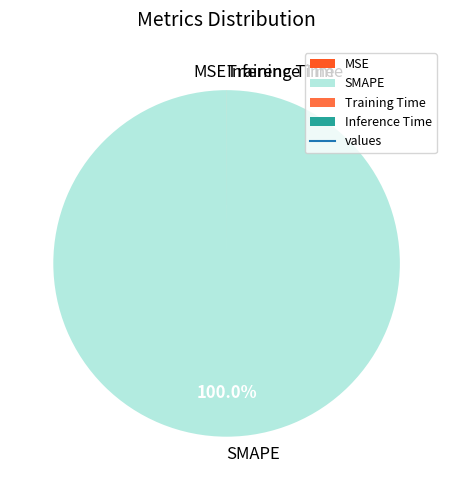

What is the largest slice in the pie chart?

SMAPE